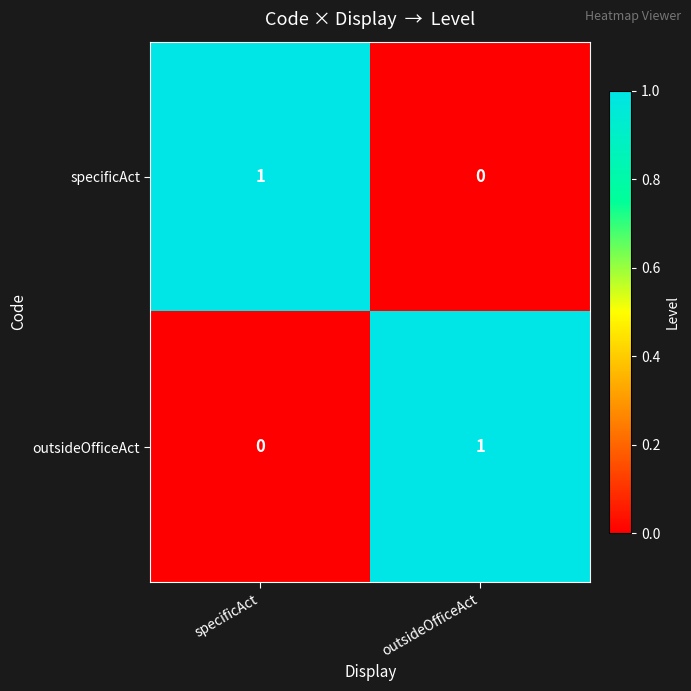

At specificAct, list the series in order from largest to smallest.

specificAct, outsideOfficeAct